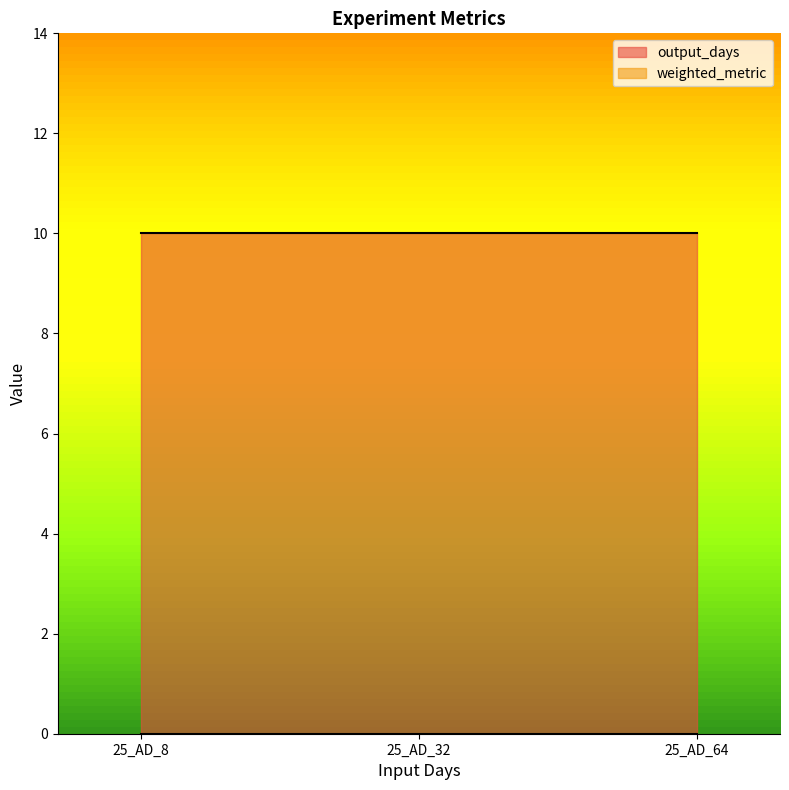

Which series has the largest total across all categories?

output_days